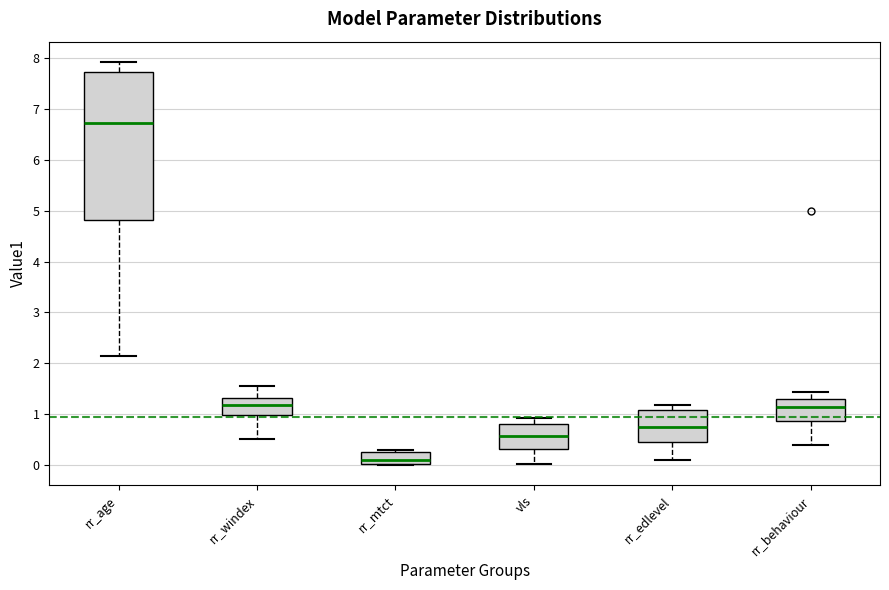

Where is the lower edge of the box for rr_age on the y-axis? The values are not printed on the chart, so give them approximately, as read against the axis.

4.8